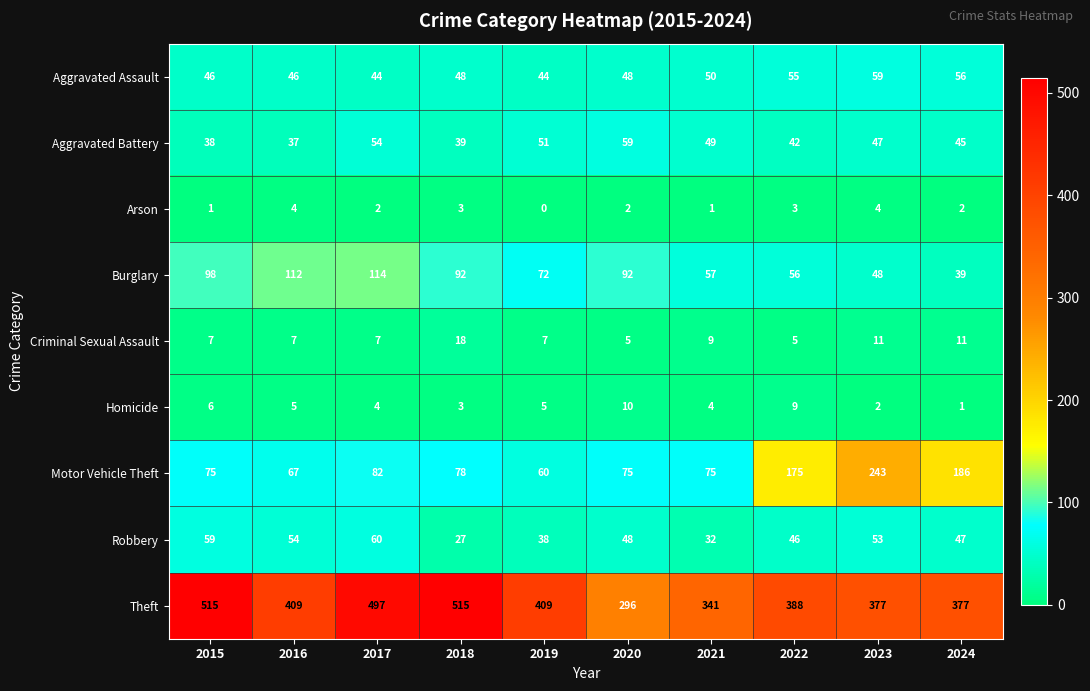

Between 2020 and 2024, which series saw the biggest shift?

Motor Vehicle Theft